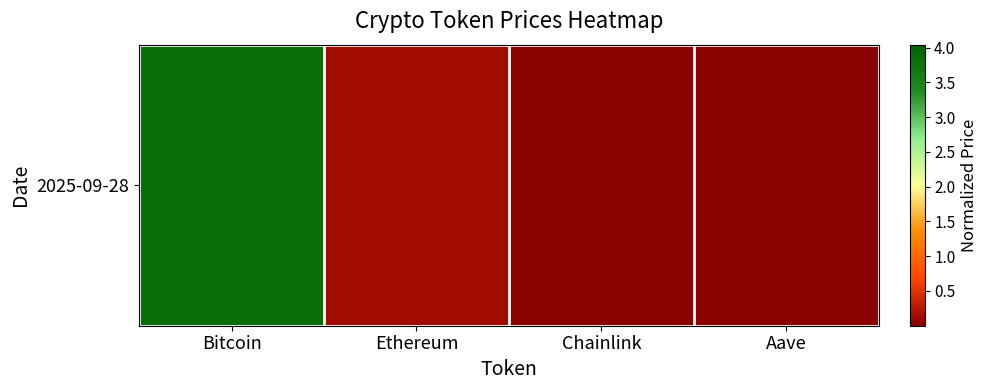

Which has a higher value, Bitcoin or Ethereum?

Bitcoin